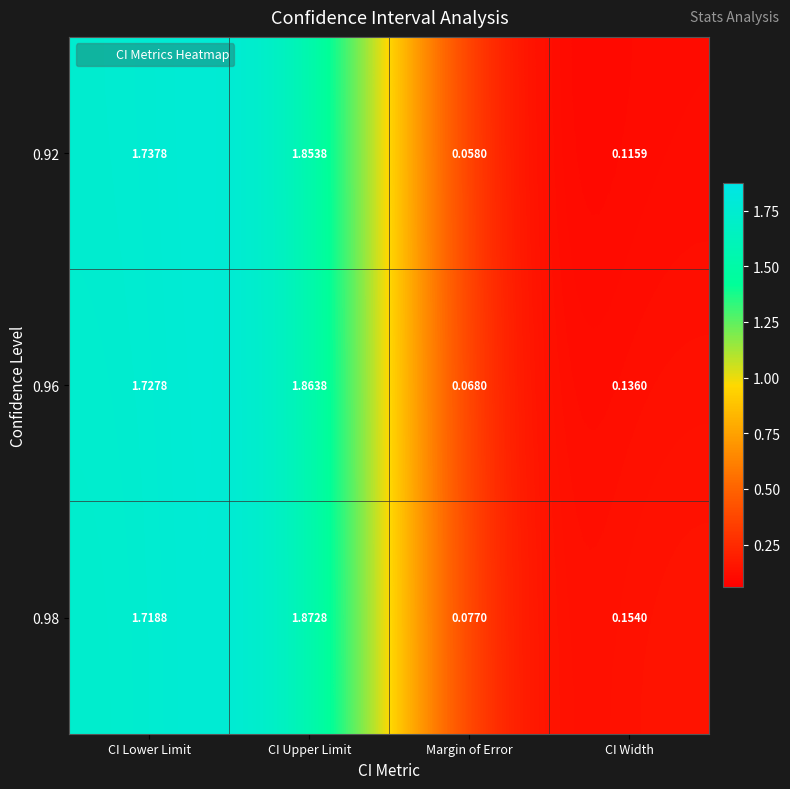

Is the value of 0.92 at CI Width greater than the value of 0.96 at Margin of Error?

Yes